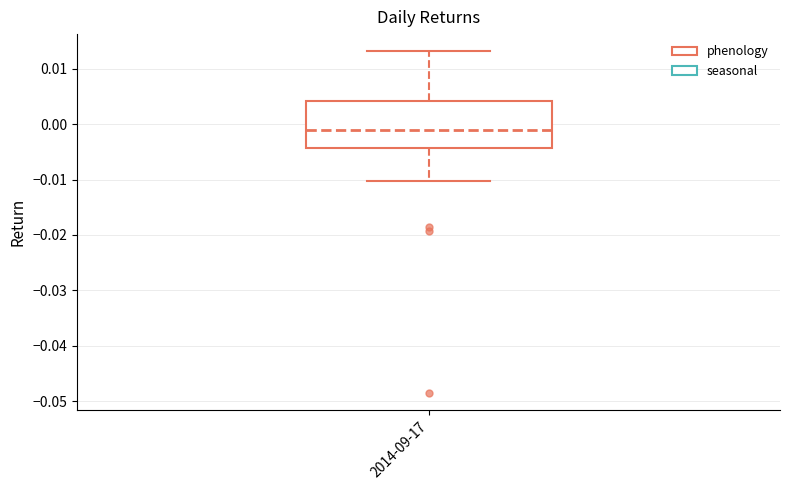

Read this box plot against the y-axis: the position of the median line, the range covered by the box, and the ends of both whiskers. The values are not printed on the chart, so give them approximately, as read against the axis.

median -0.001, box -0.004 to 0.004, whiskers -0.010 to 0.013